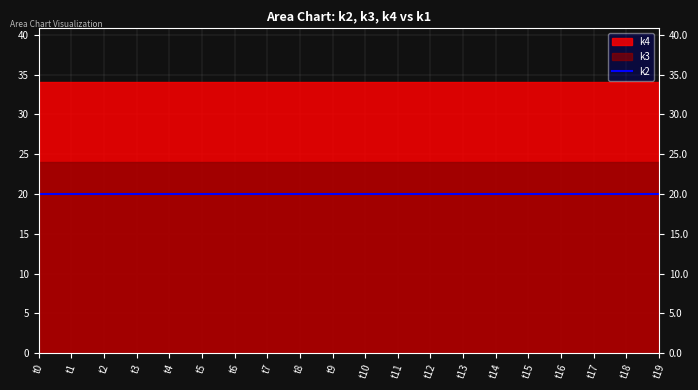

Is the value of k4 at t16 greater than the value of k2 at t14?

Yes